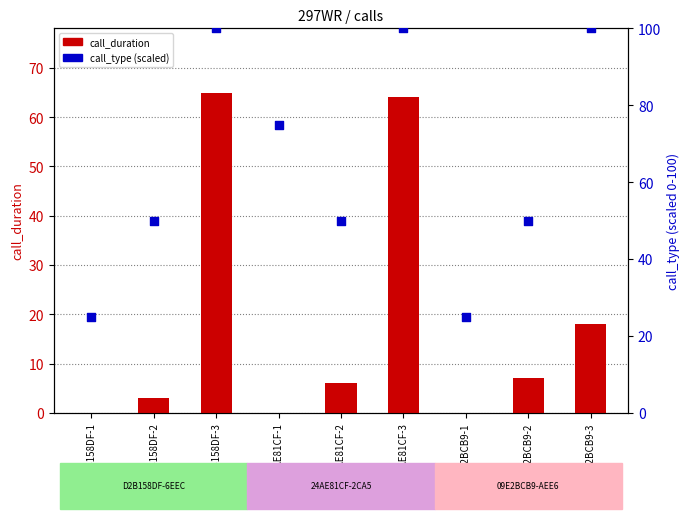

What is the total value across all series at 24AE81CF-3?

164